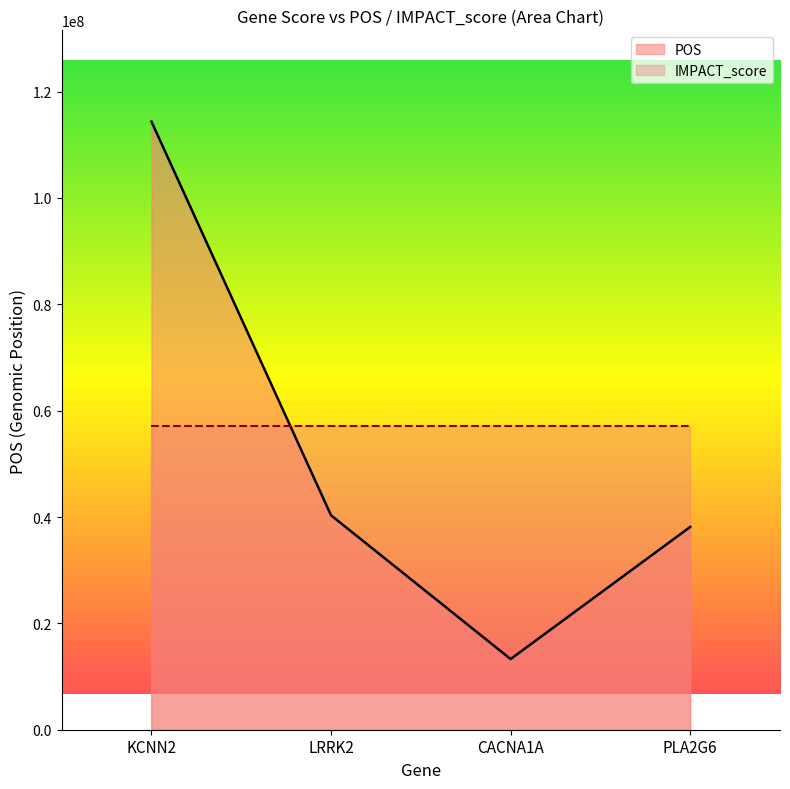

What value does the data have at PLA2G6?

38132881